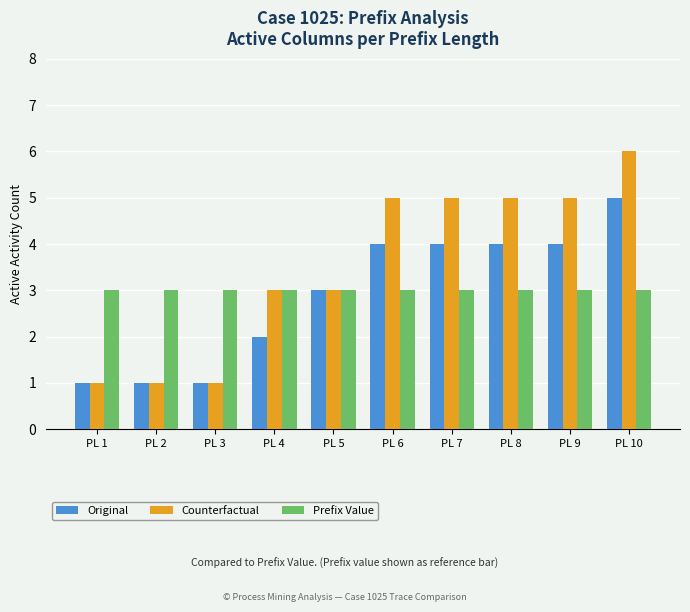

Are the bars horizontal?

No